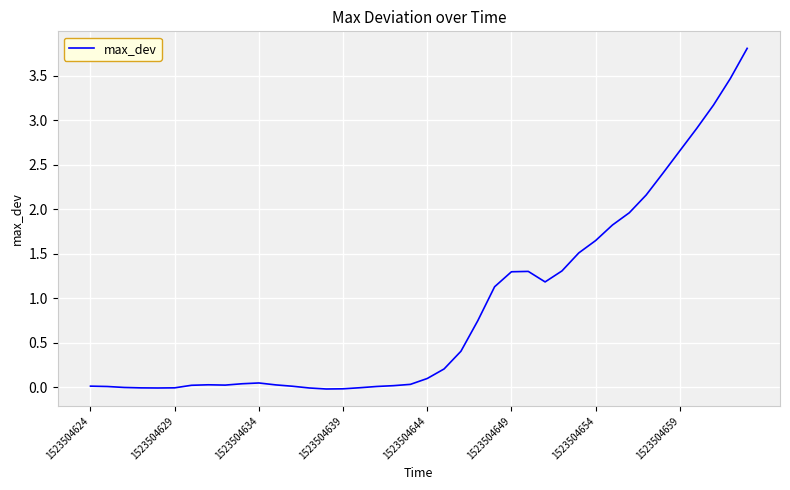

What is the maximum value shown in the chart?

3.8